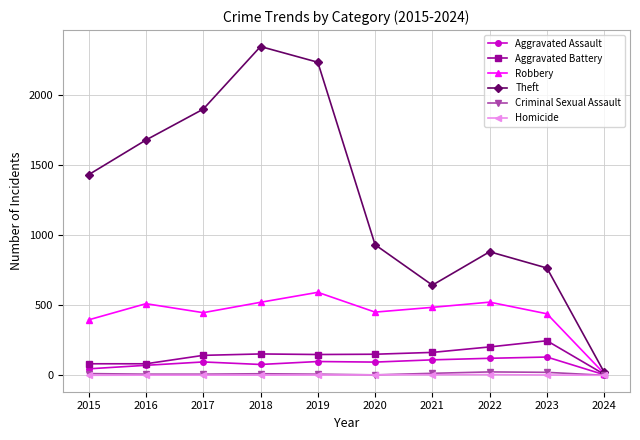

Which series has the largest range (max minus min)?

Theft